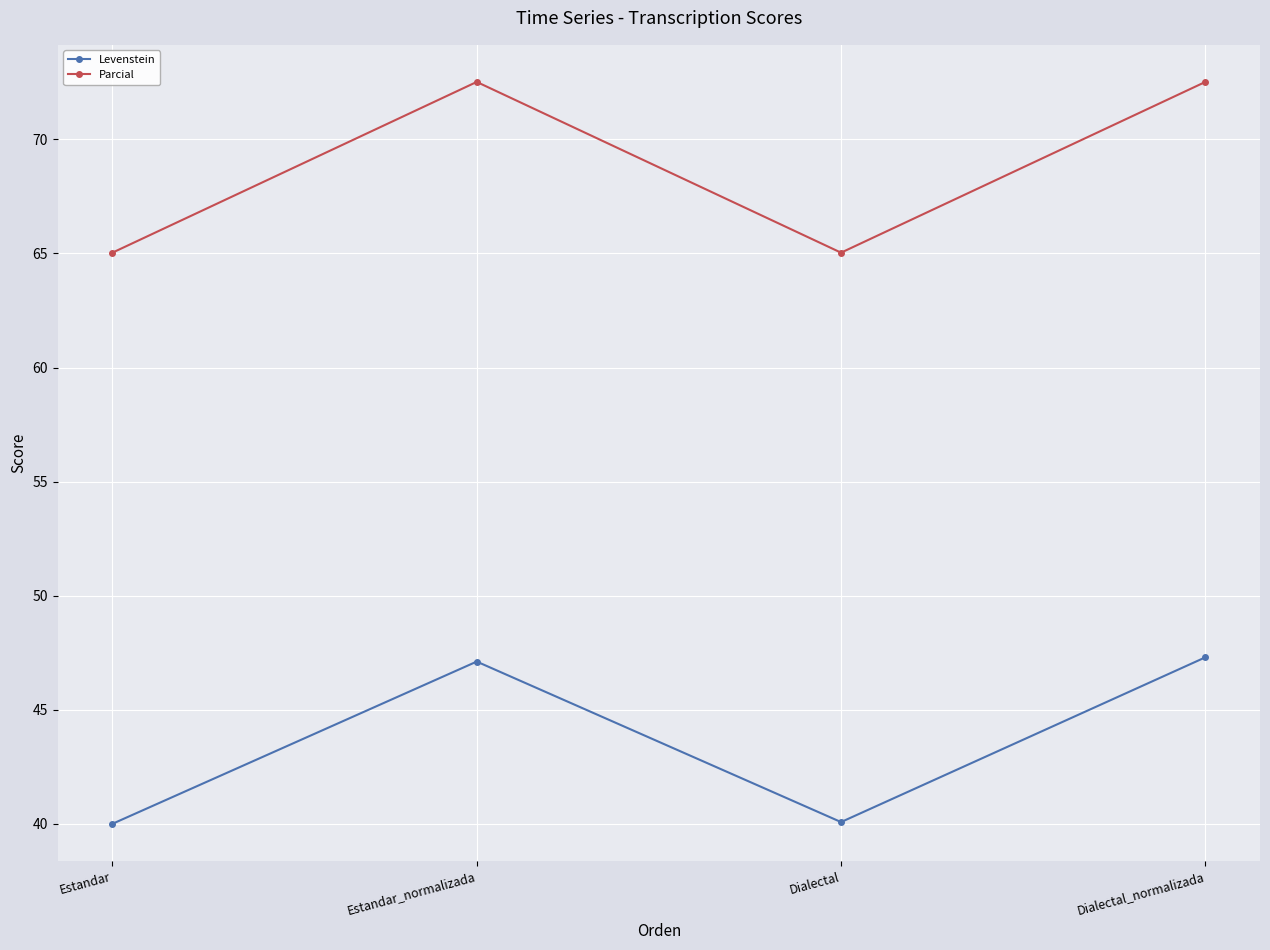

True or false: Parcial has a value of 99.9 at Dialectal.

False